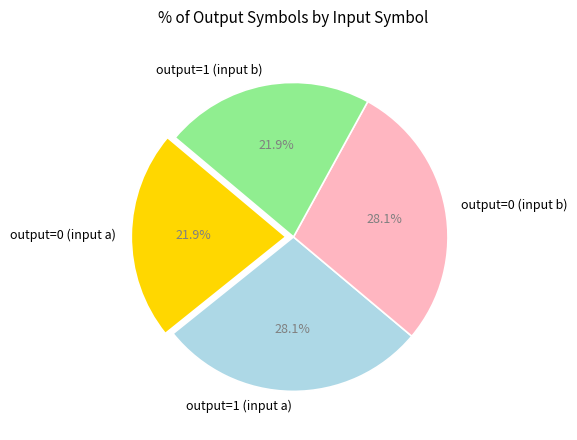

Approximately how many times larger is the value at output=1 (input b) compared to output=0 (input b)?

0.8